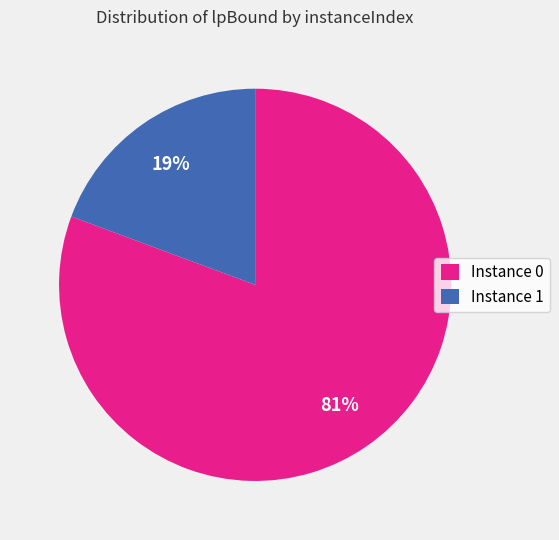

Count the number of slices in the pie.

2